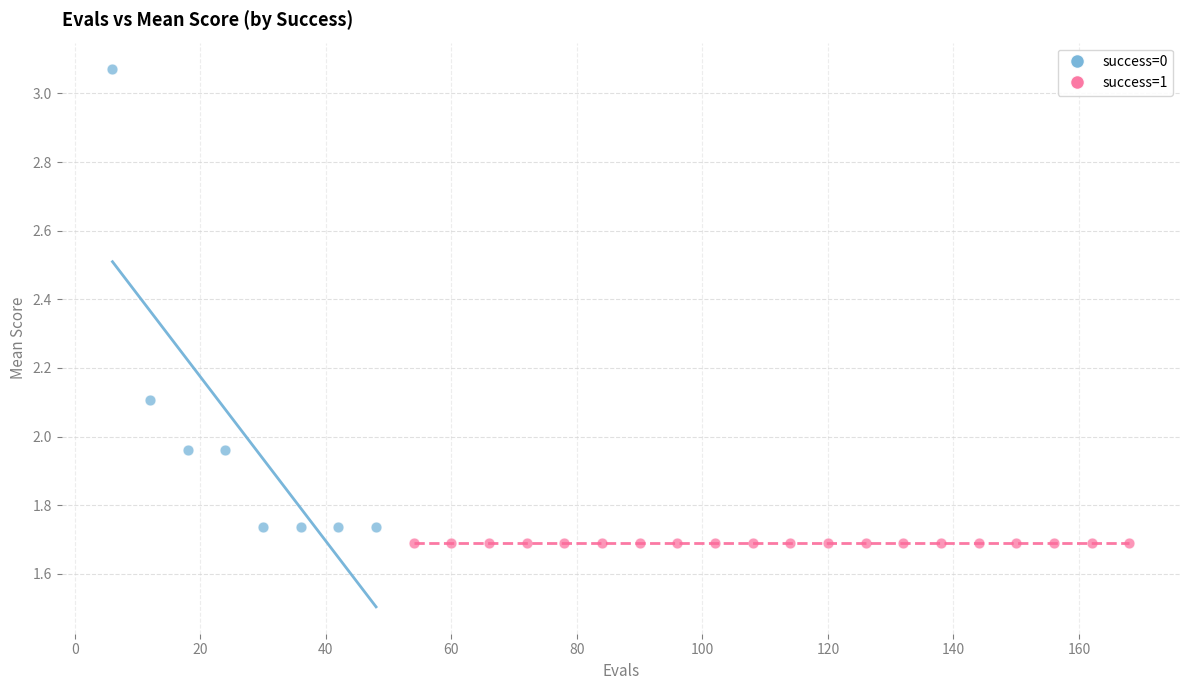

Which series reaches the maximum Y coordinate?

success=0